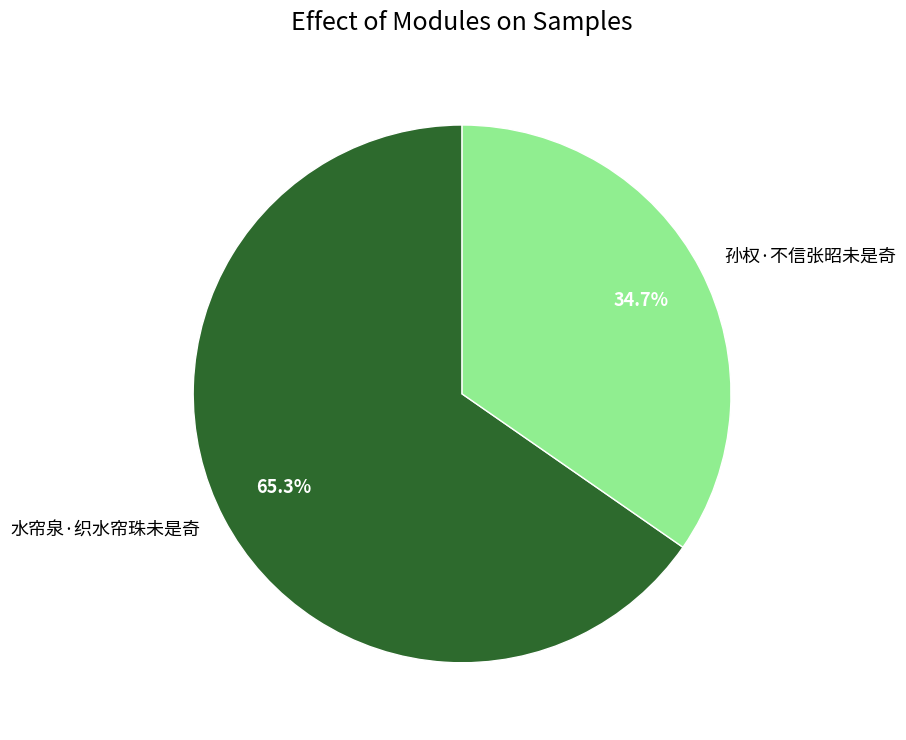

To the nearest percent, what portion does 孙权·不信张昭未是奇 represent?

35%